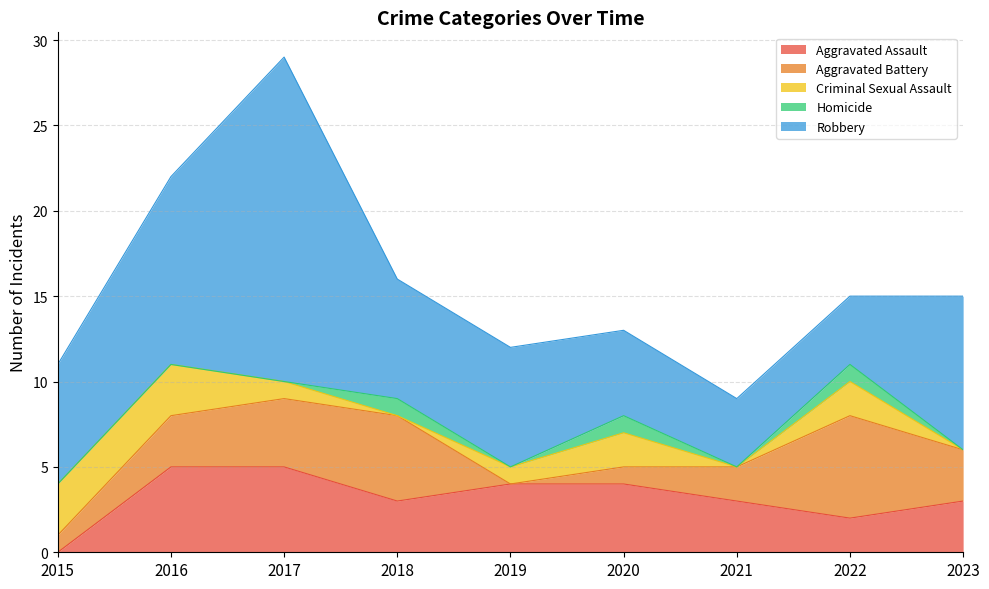

Where is Robbery nearest to the value 11?

2016